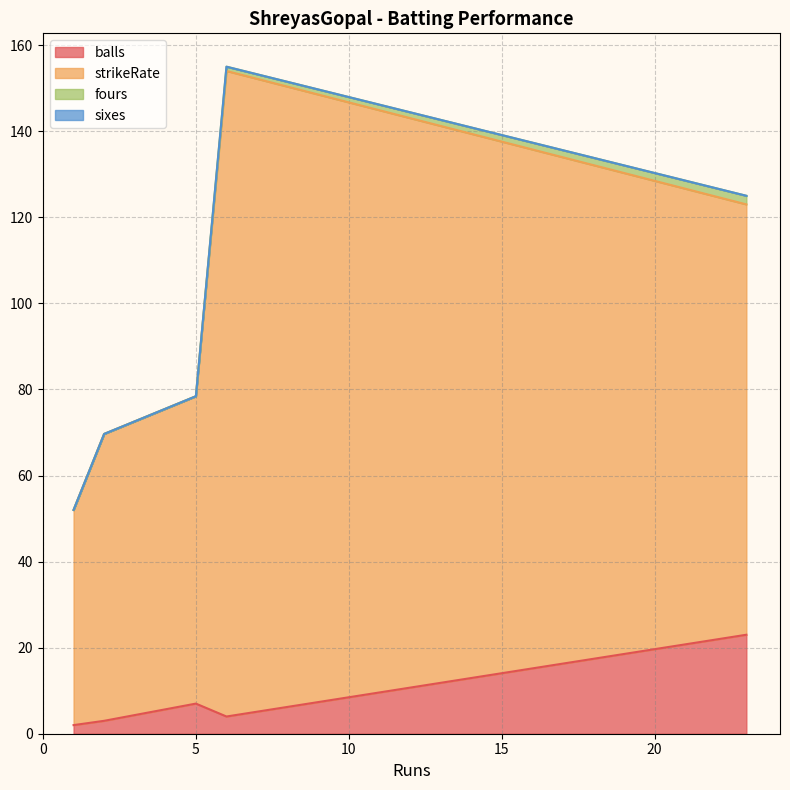

What is the difference between the strikeRate values at 1 and 6?

100.0